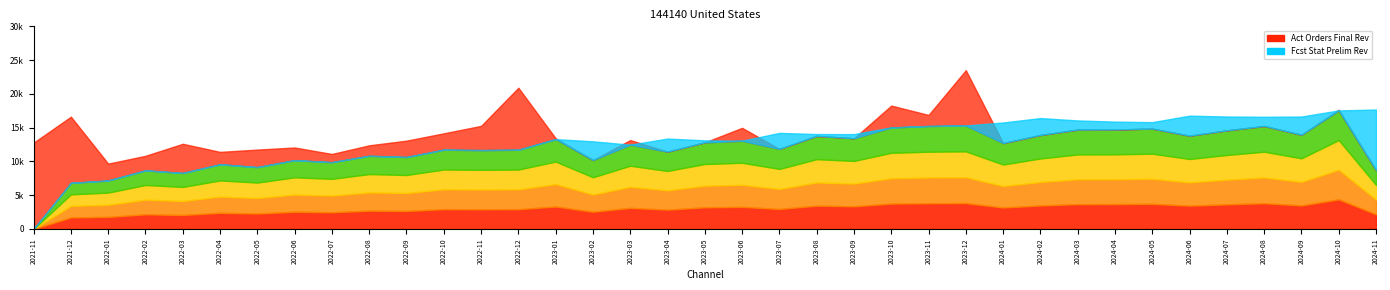

What is the difference between the second highest and minimum values in the Fcst Stat Prelim Rev series?

17552